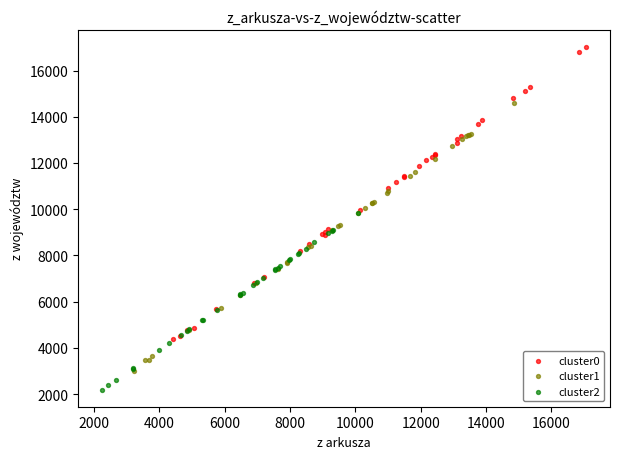

What are all the series names shown in the legend?

cluster0, cluster1, cluster2